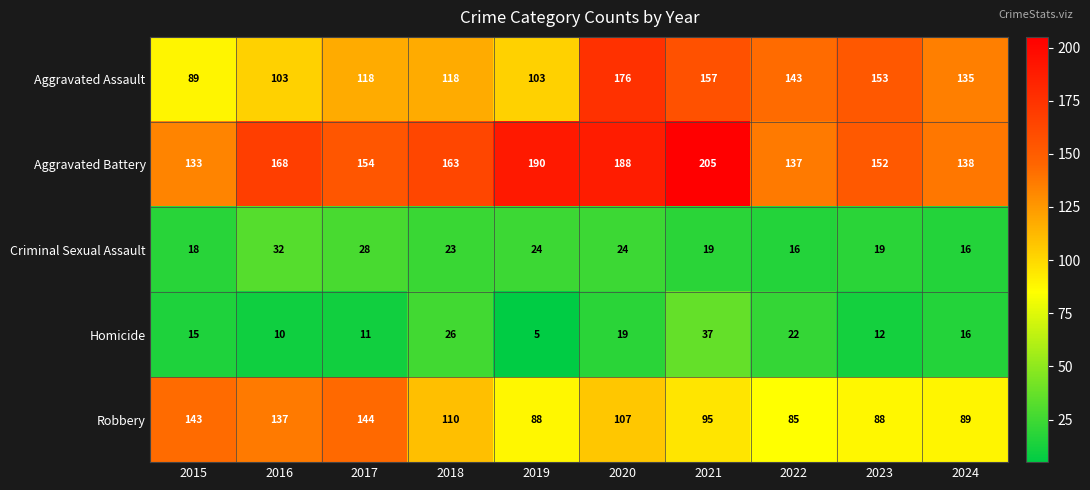

What is the total value across all series at 2019?

410